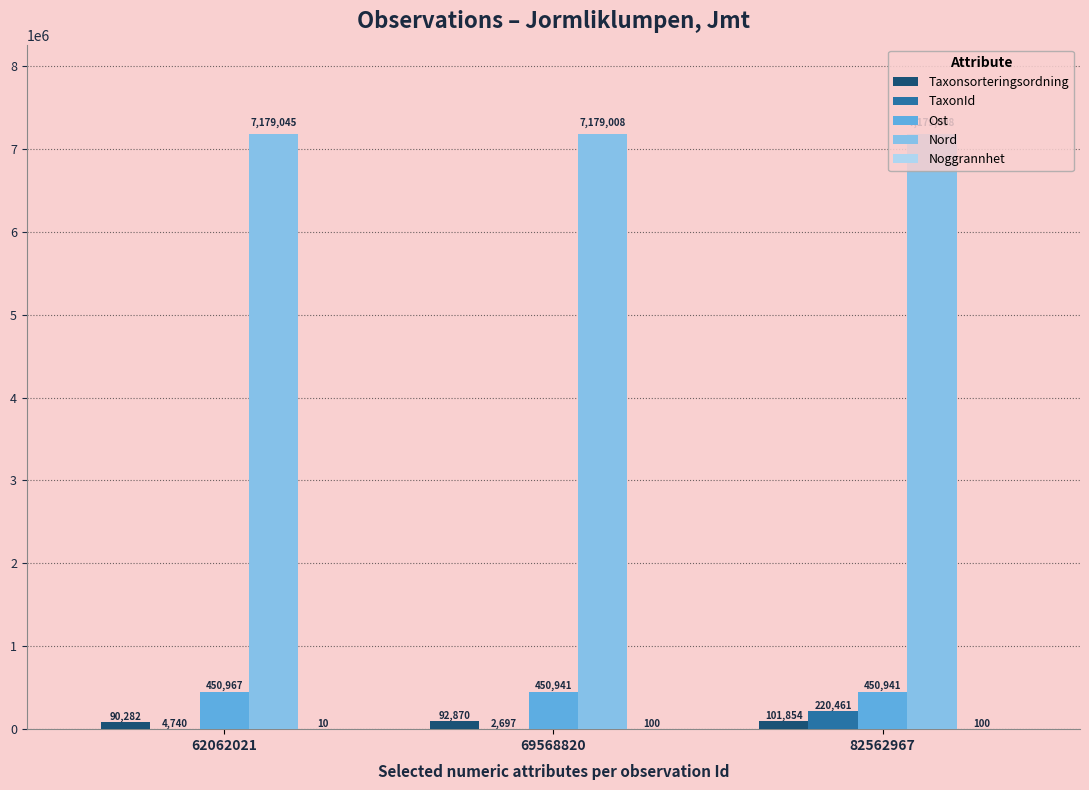

The value of Ost at 82562967 is 450941. True or false?

True